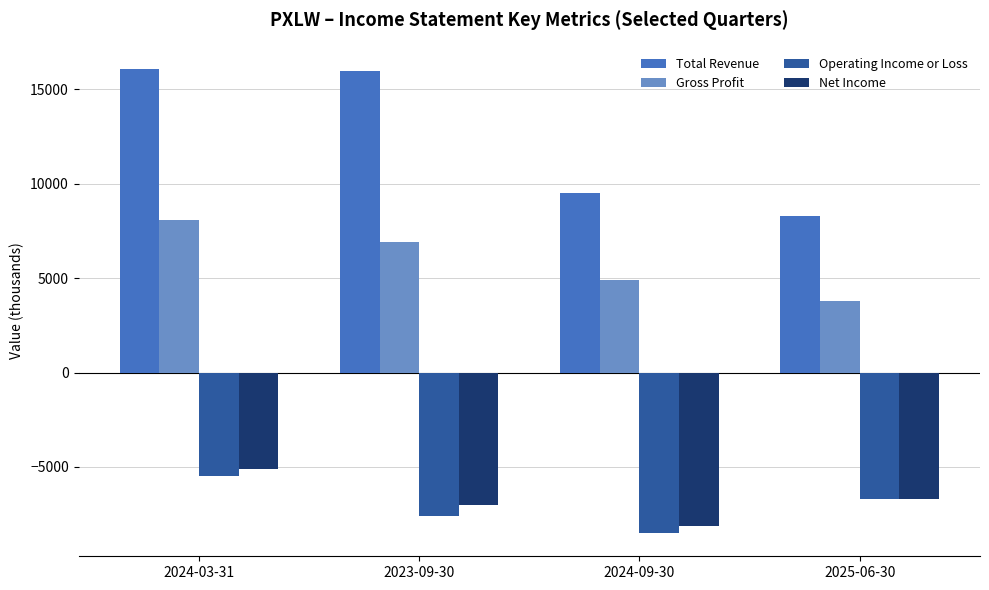

What is the average value of the Gross Profit series?

5925